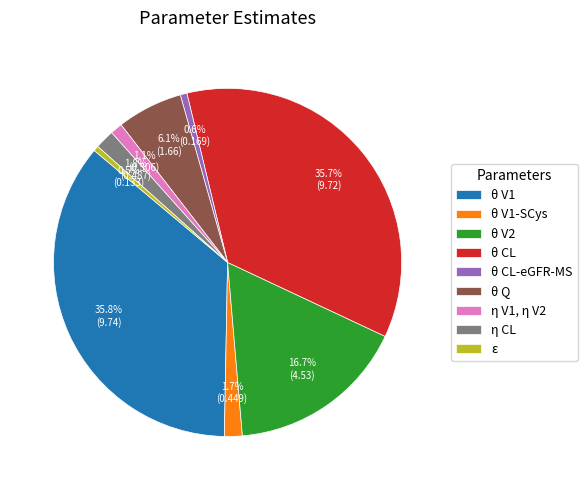

Is there a majority slice in this chart?

No